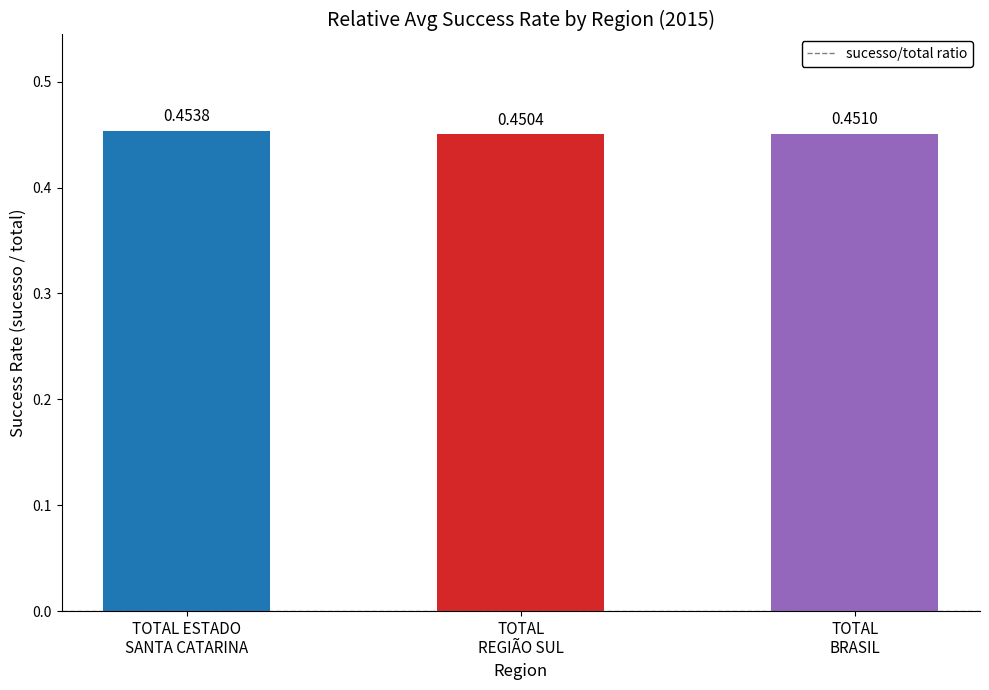

At which label is the value closest to 0?

TOTAL
REGIÃO SUL